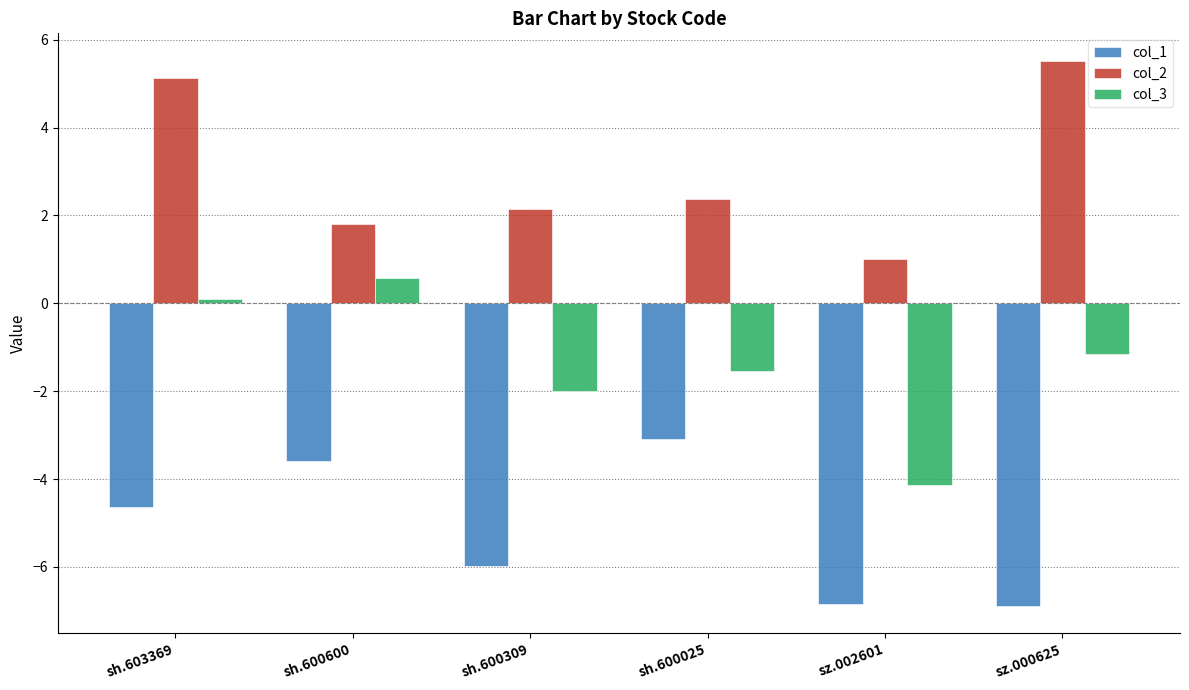

Which series has the largest total across all categories?

col_2